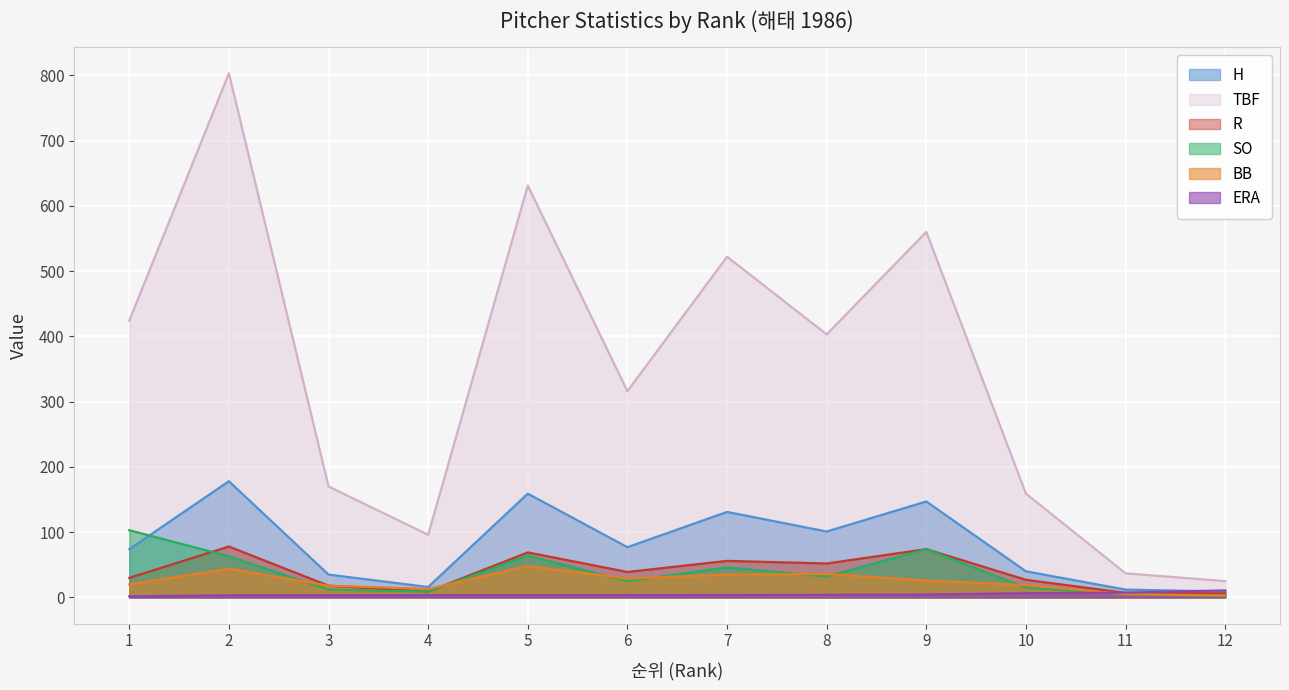

The value of BB at 5 is 48.0. True or false?

True